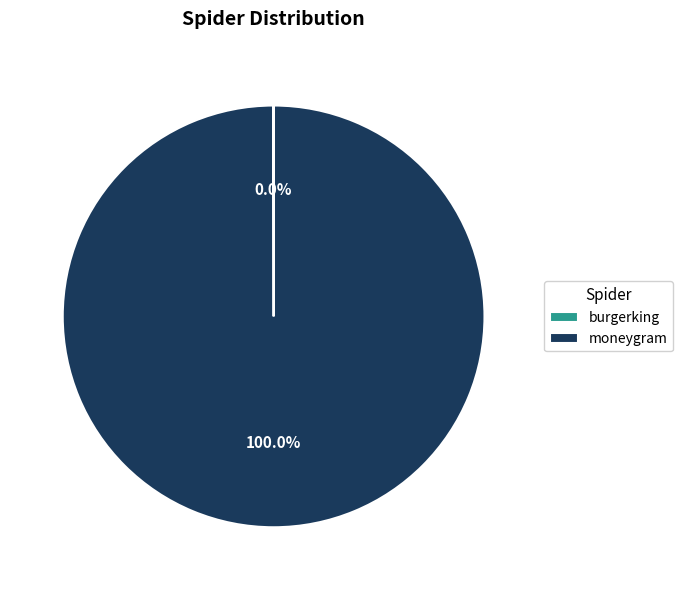

Is there a majority slice in this chart?

Yes